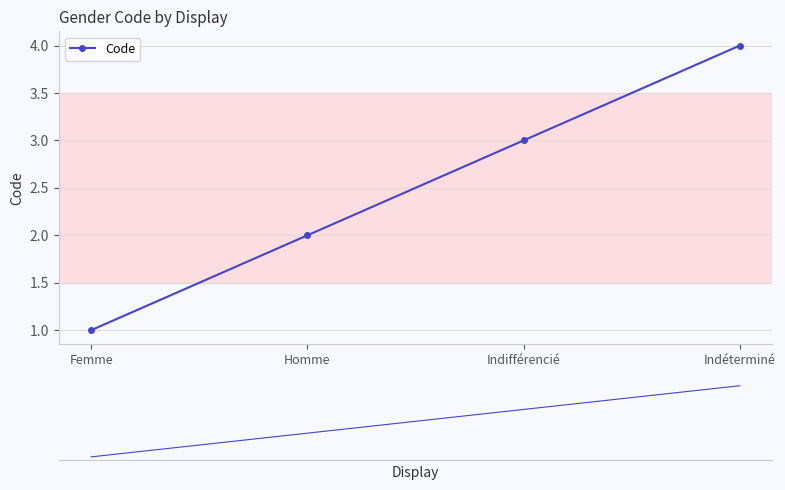

Where is the data nearest to the value 2?

Homme